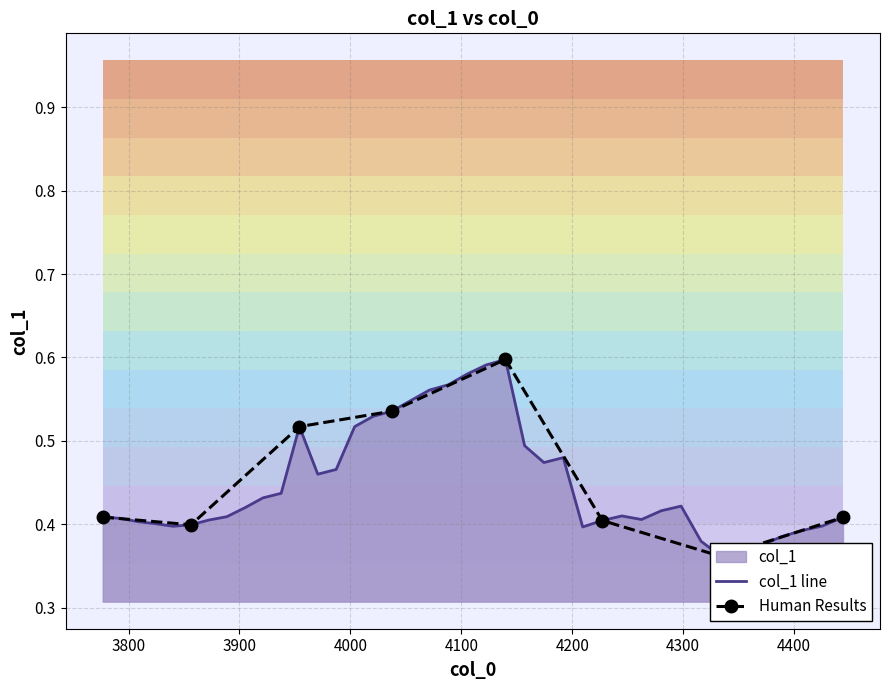

What is the change in value from 3970.606197456009 to 4071.2613286200626?

+0.1